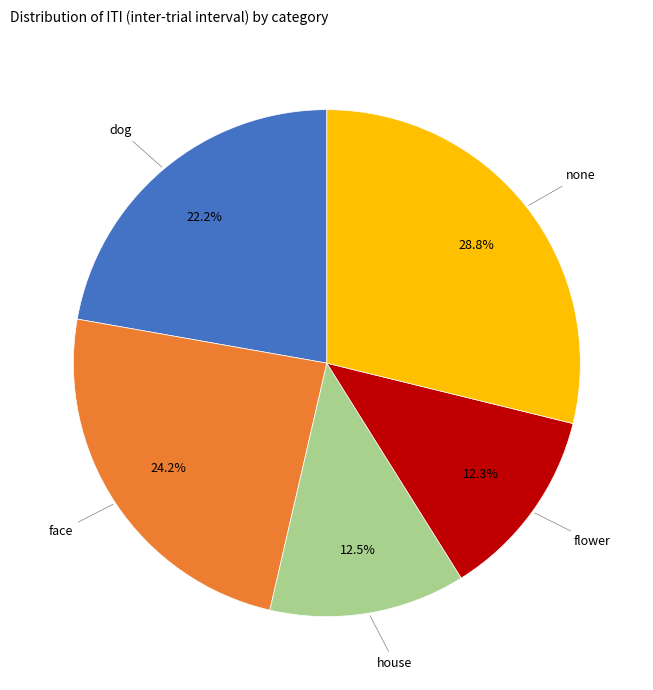

Count the number of slices in the pie.

5